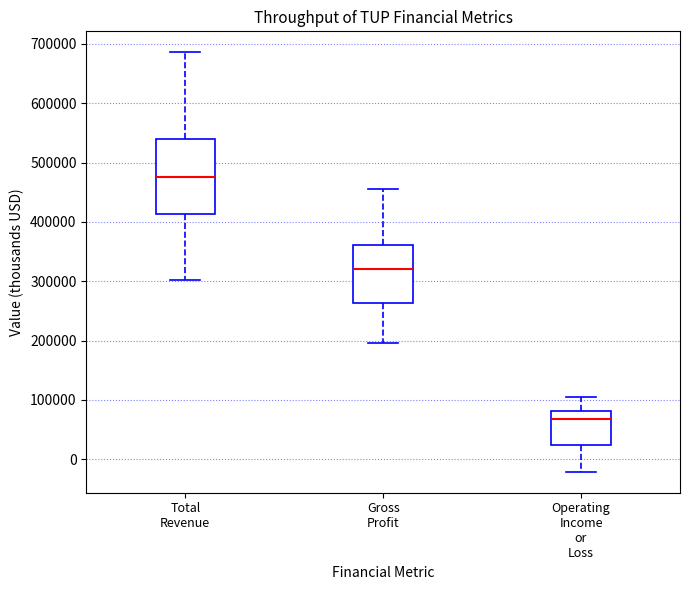

Which box's median line is the lowest?

Operating Income or Loss